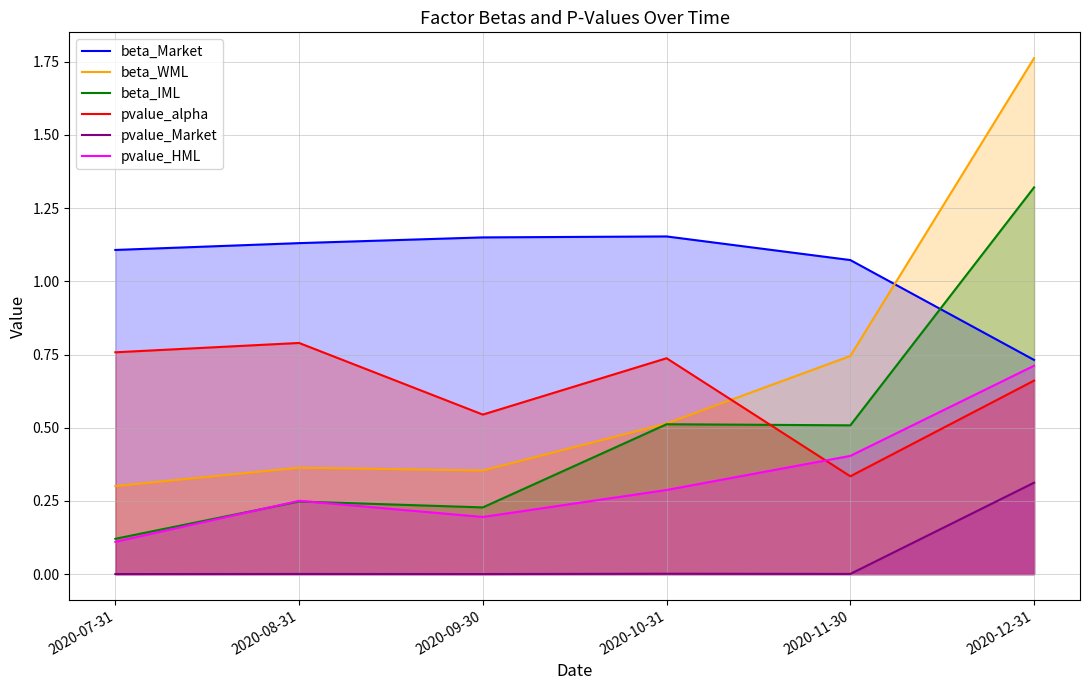

True or false: pvalue_Market and pvalue_HML cross at least once.

False